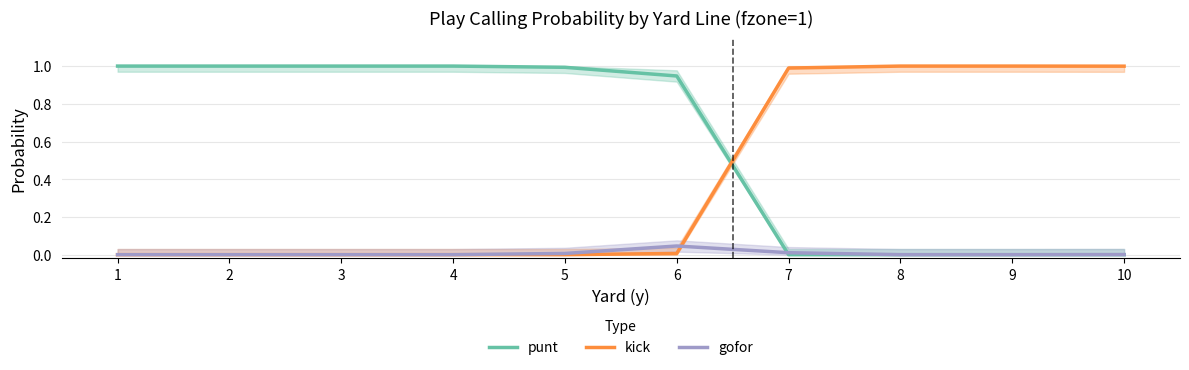

The value of punt at 3 is 1.0. True or false?

True